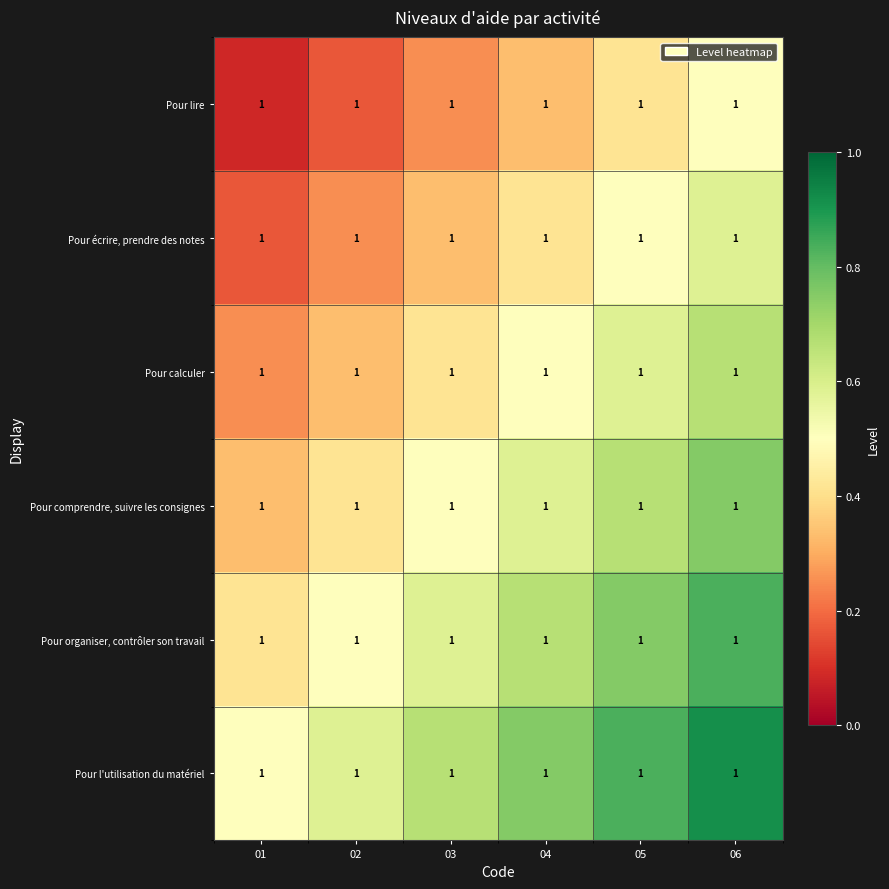

Which category has the highest value across all series?

06